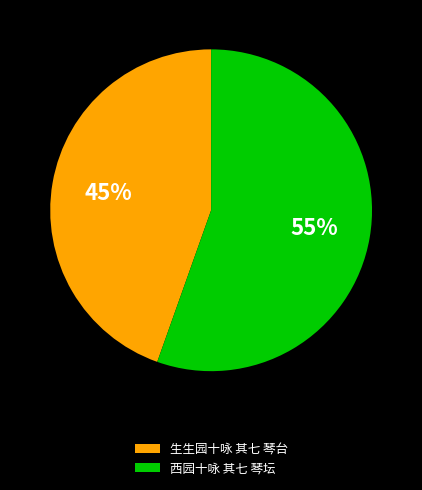

True or false: 生生园十咏 其七 琴台 accounts for 36% of the total.

False